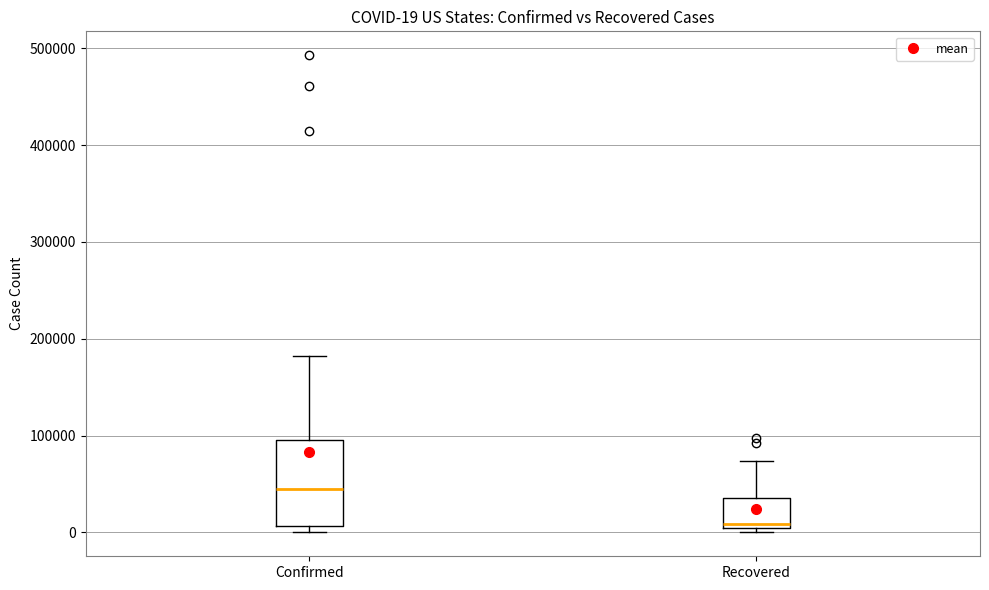

Which box is the tallest, from its lower edge to its upper edge?

Confirmed